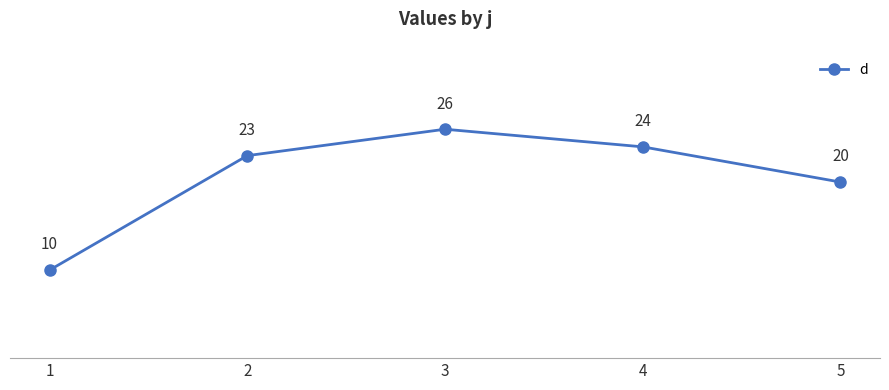

List the labels in order of value, smallest first.

1, 5, 2, 4, 3